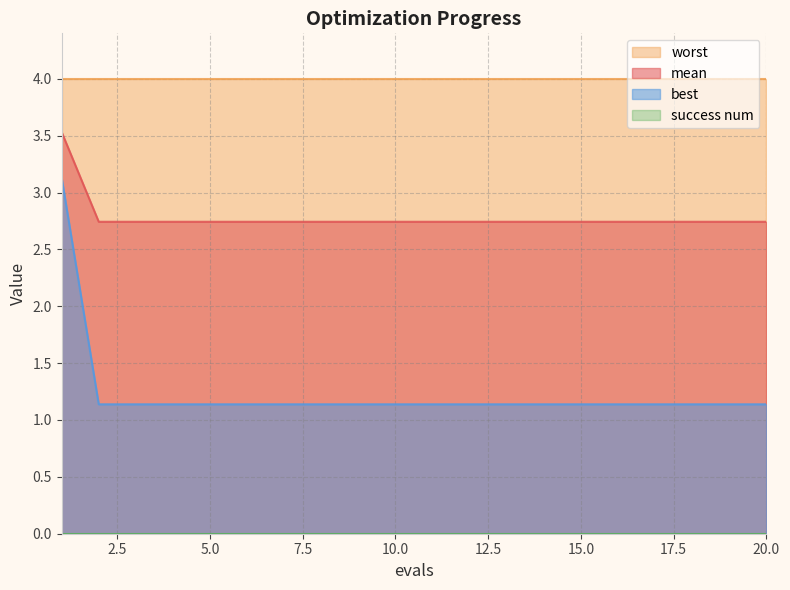

True or false: mean and best cross at least once.

False